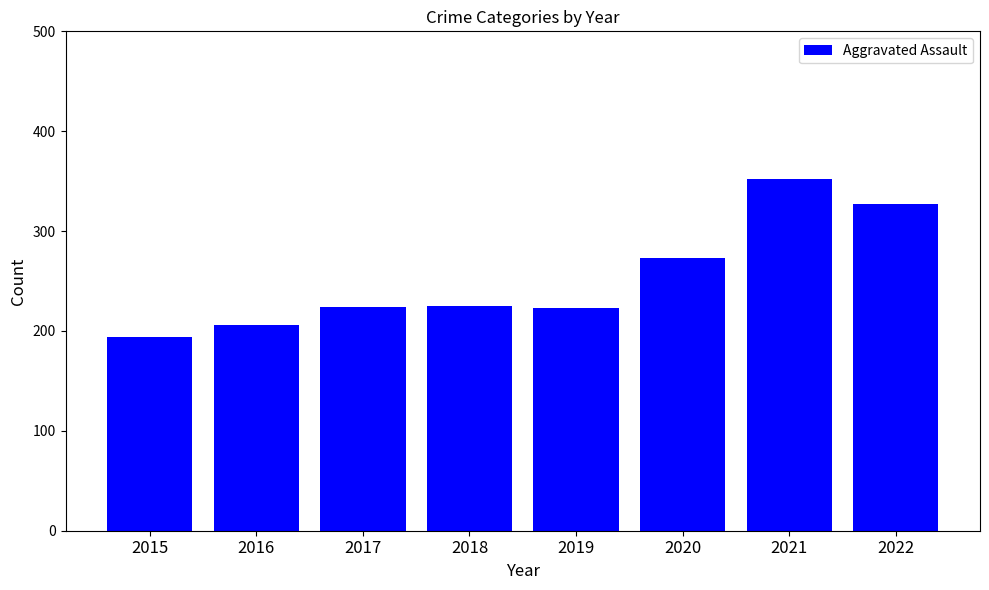

The chart shows a value of 206 at 2016. True or false?

True